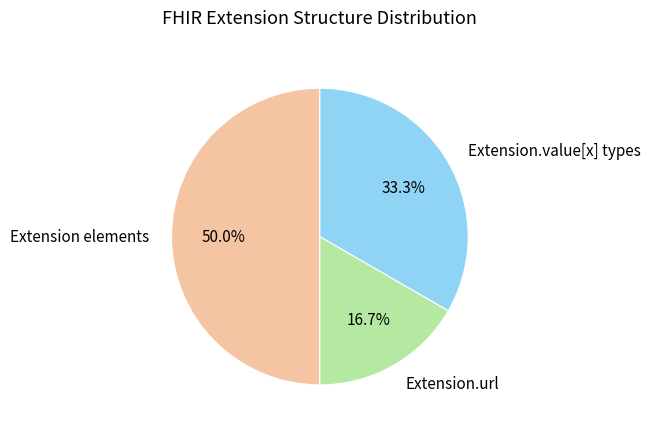

Which slice is the largest?

Extension elements